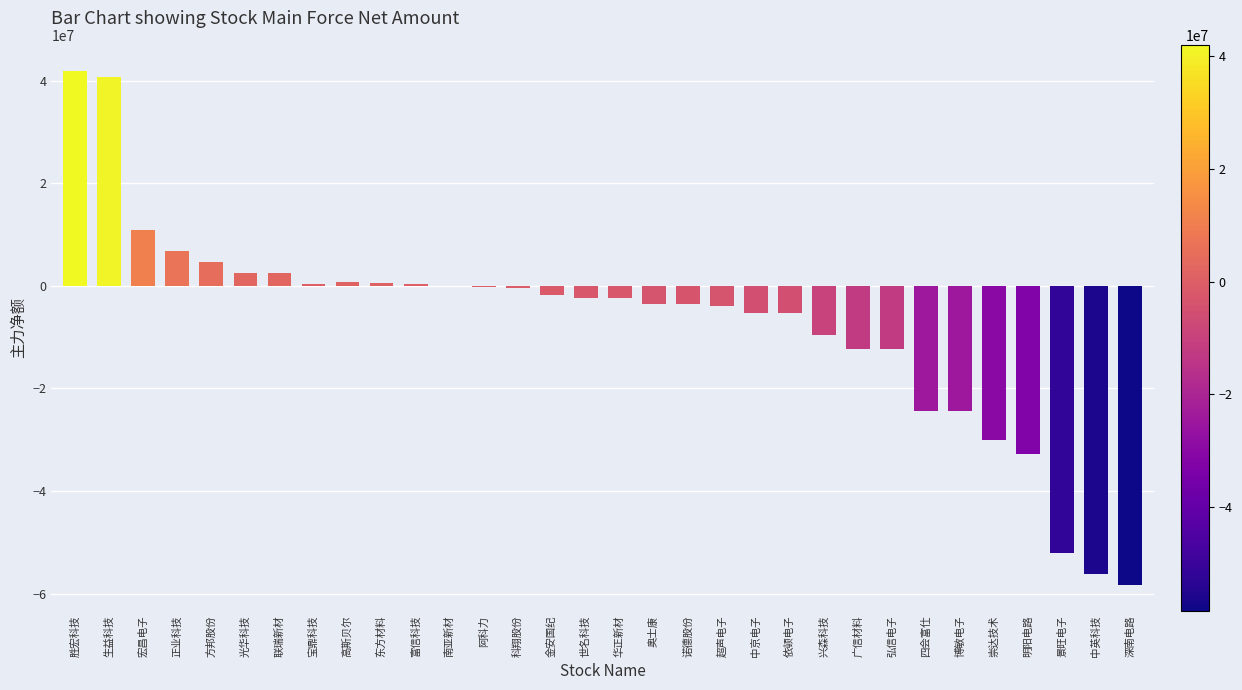

What is the maximum value shown in the chart?

41945975